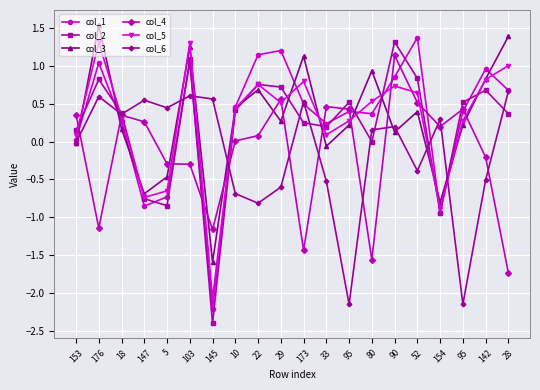

True or false: col_2 has a value of -0.9 at 154.

True